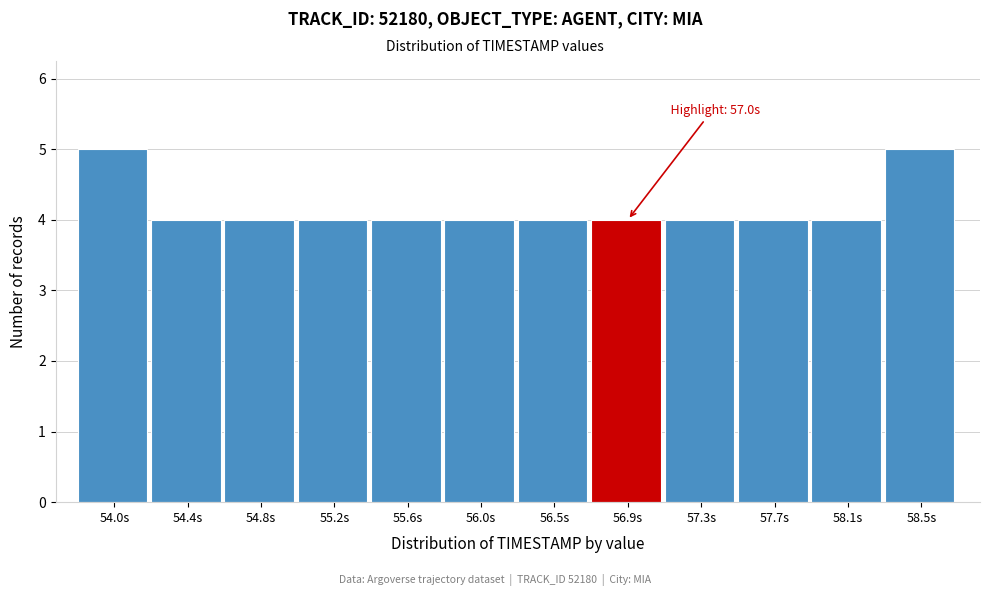

Reading left to right, list all the values displayed in this chart.

5	4	4	4	4	4	4	4	4	4	4	5